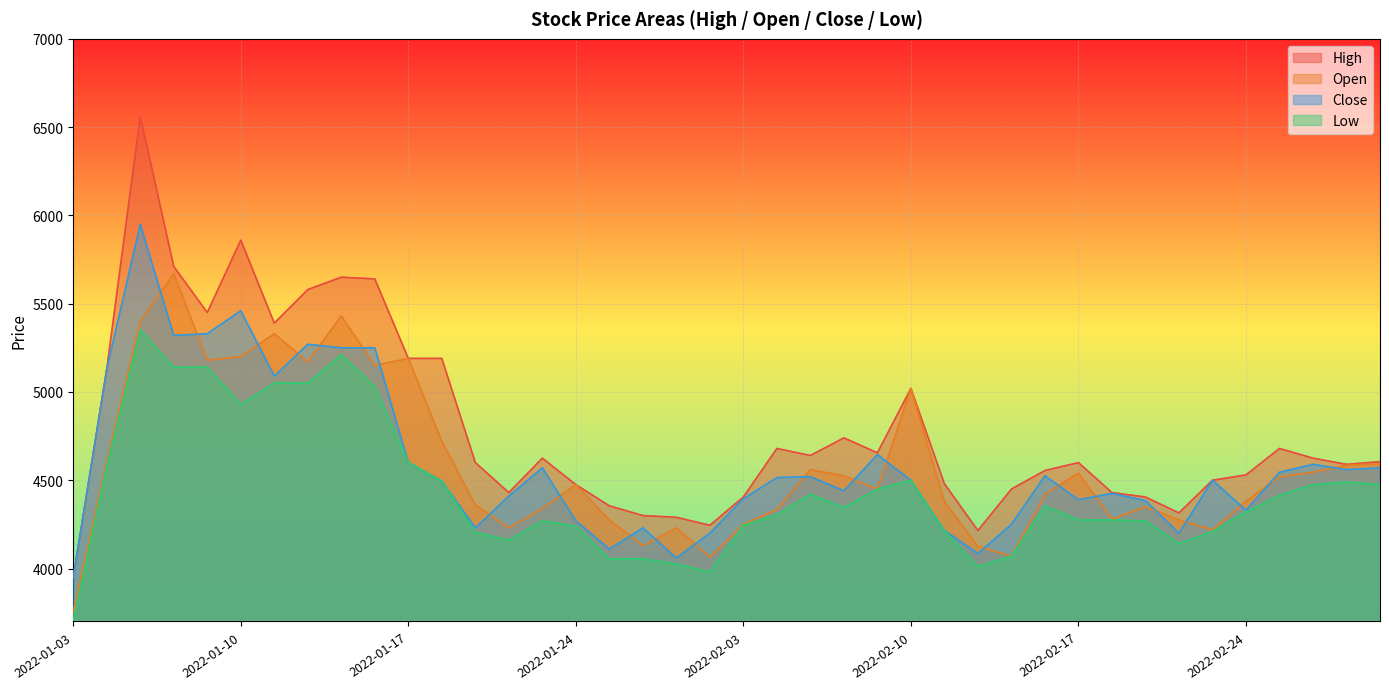

True or false: High and Close cross at least once.

False